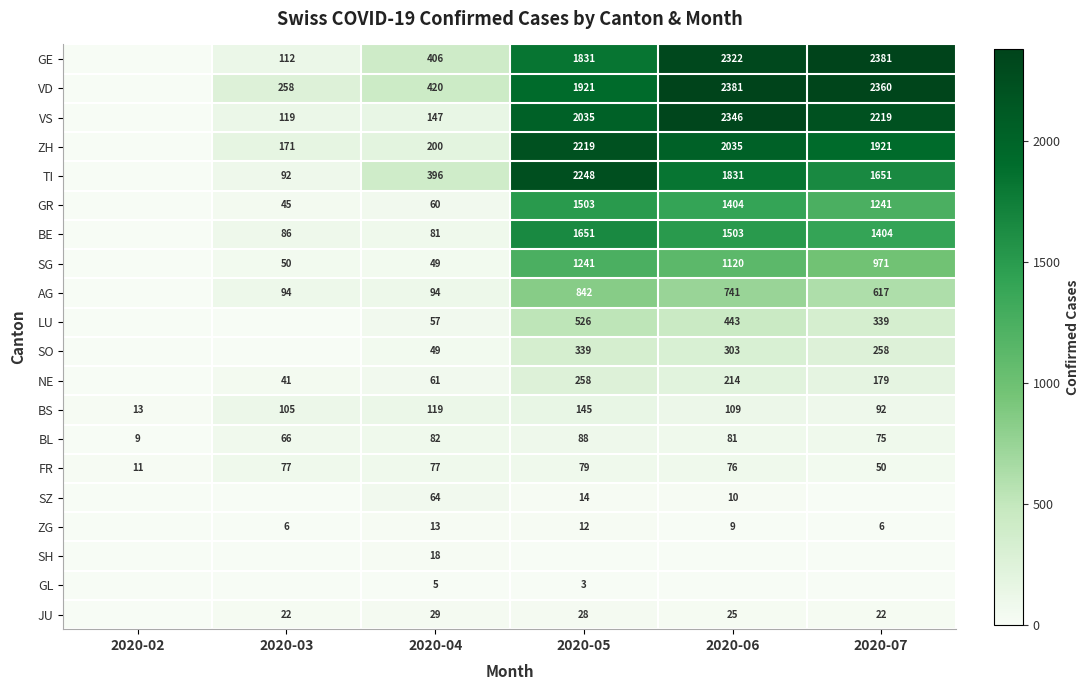

The value of BE at 2020-03 is 119. True or false?

False